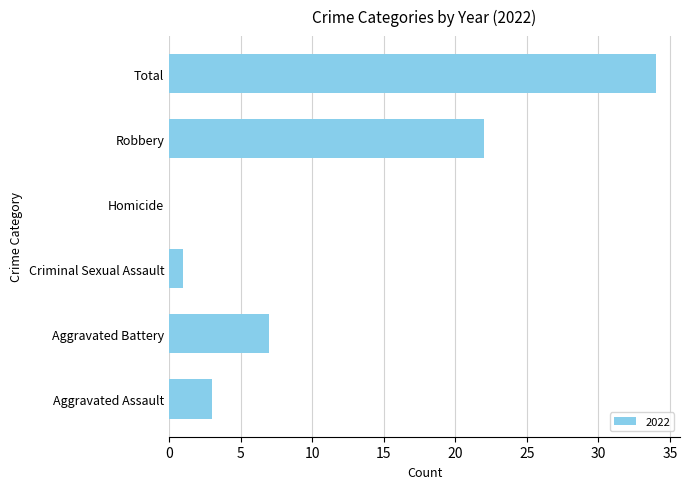

What is the sum of all values?

67